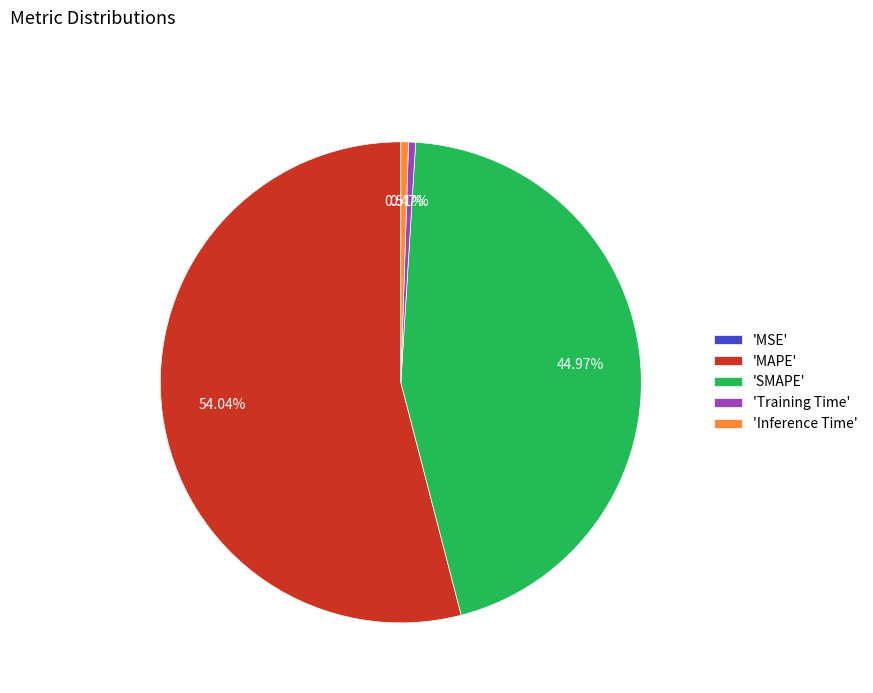

What is the largest slice in the pie chart?

'MAPE'